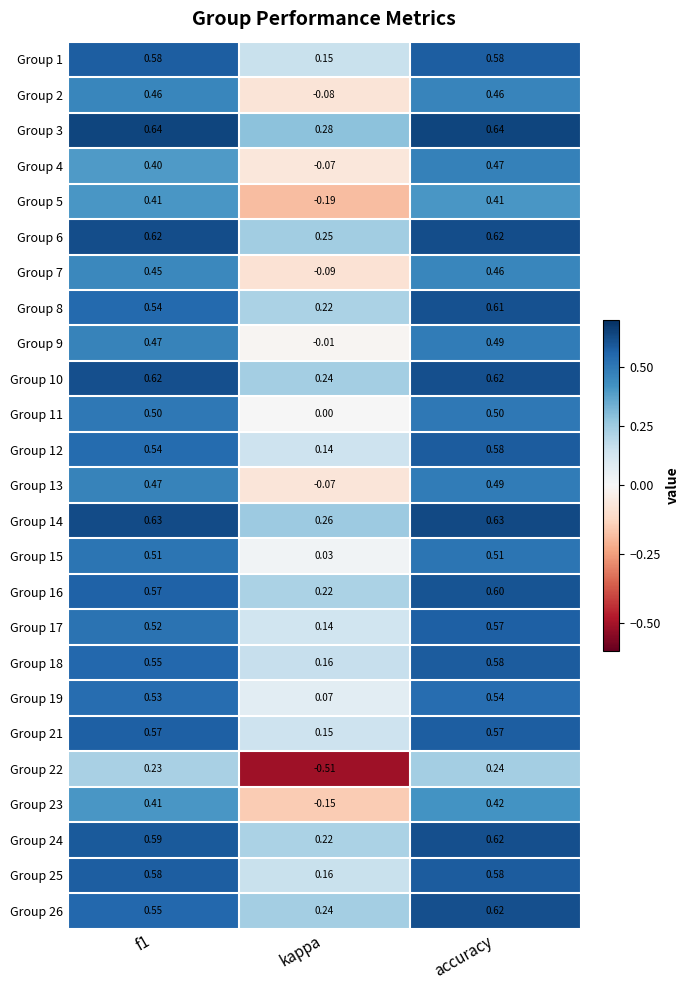

Where is Group 4 nearest to the value 0?

kappa